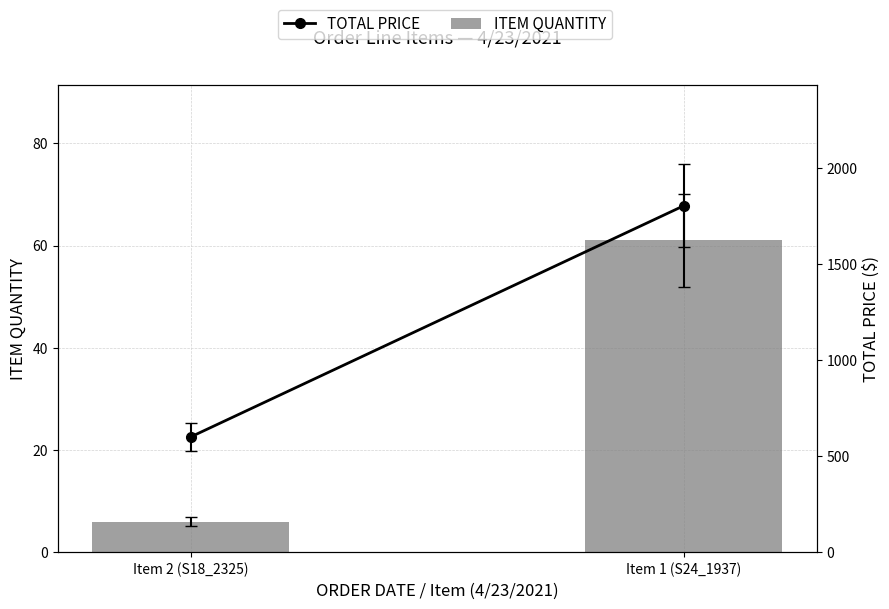

What position from the right is Item 1 (S24_1937)?

1